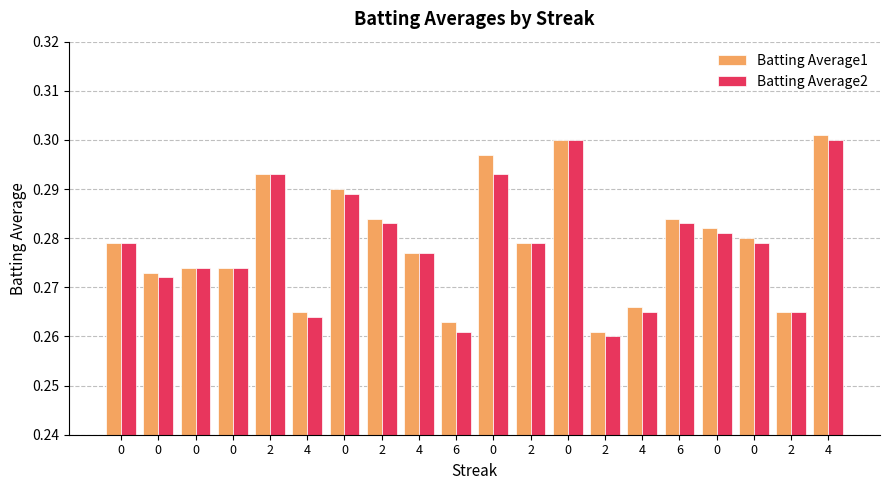

Count the number of categories in the chart.

20